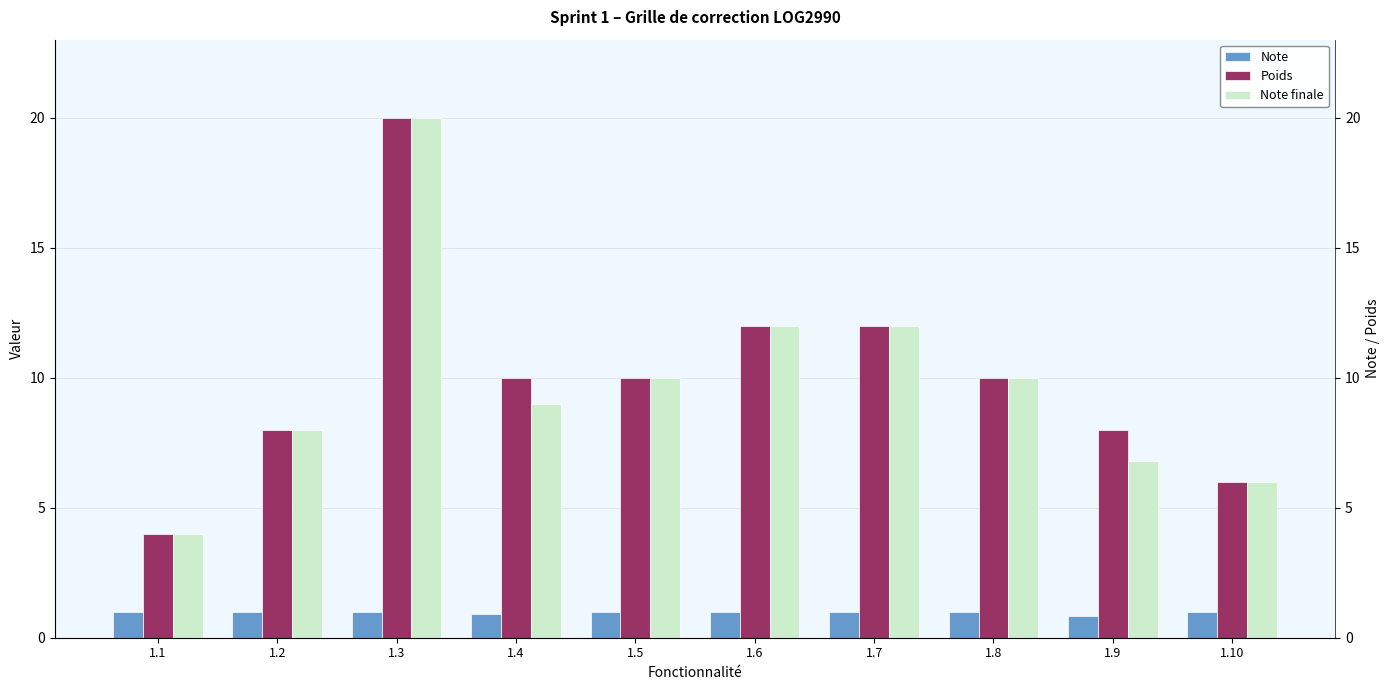

Rank the series by their maximum value, from highest to lowest.

Poids, Note finale, Note